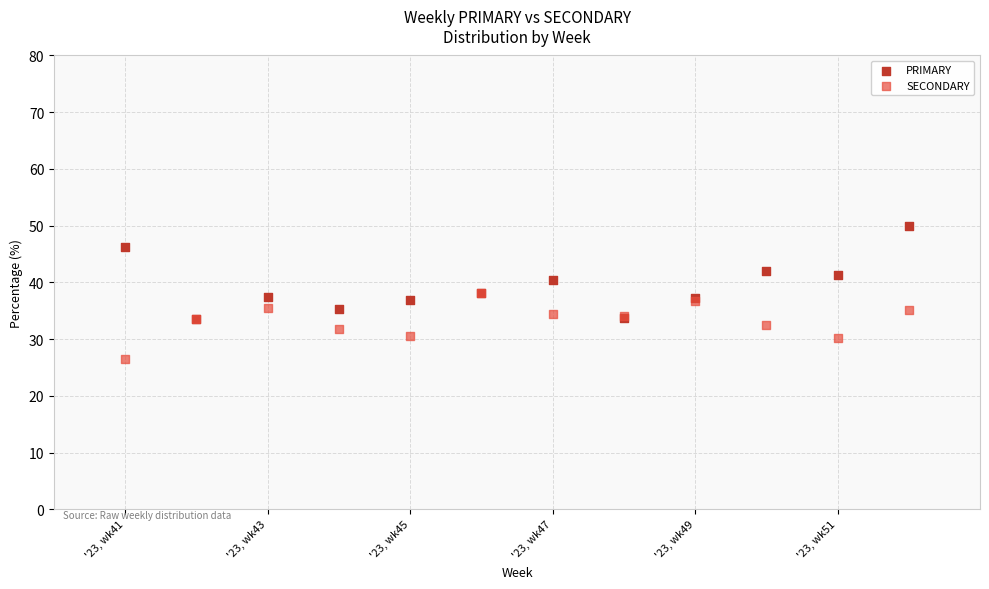

Which series has the largest Y range (max minus min)?

PRIMARY